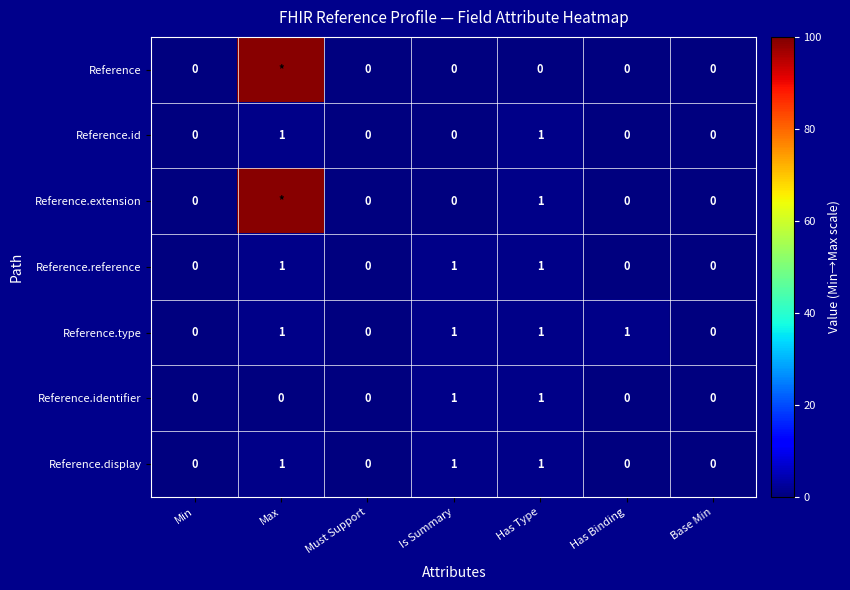

What is the total value across all series at Has Type?

6